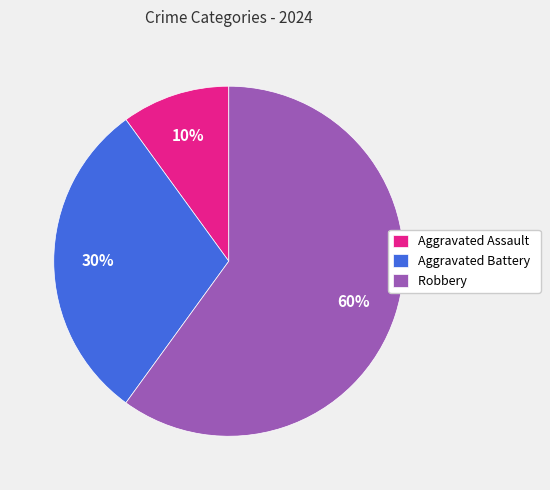

Rank the categories by value from lowest to highest.

Aggravated Assault, Aggravated Battery, Robbery